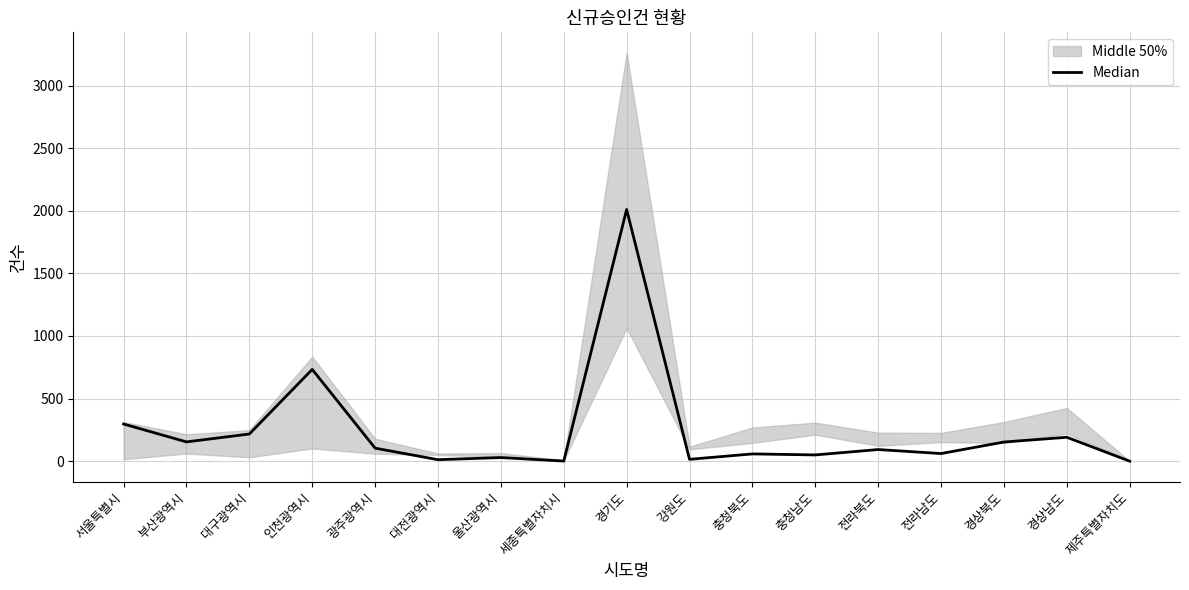

List the labels in order of value, smallest first.

제주특별자치도, 세종특별자치시, 대전광역시, 강원도, 울산광역시, 충청남도, 충청북도, 전라남도, 전라북도, 광주광역시, 경상북도, 부산광역시, 경상남도, 대구광역시, 서울특별시, 인천광역시, 경기도